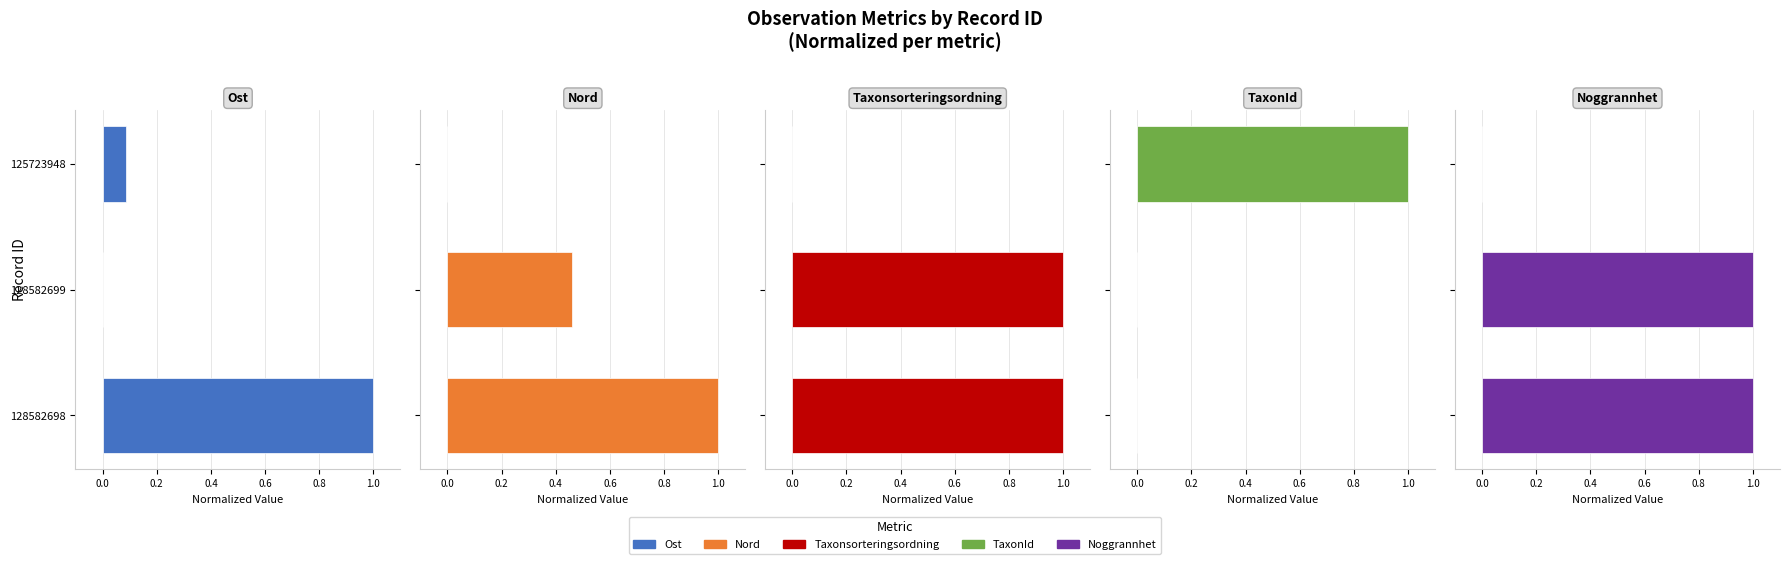

What value does the Noggrannhet series have at 128582698?

1.0